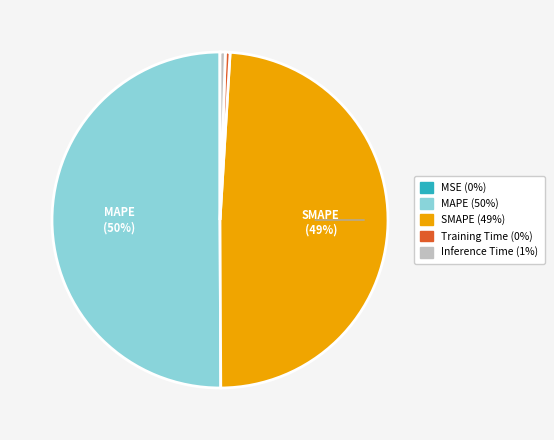

Which slice is the largest?

MAPE